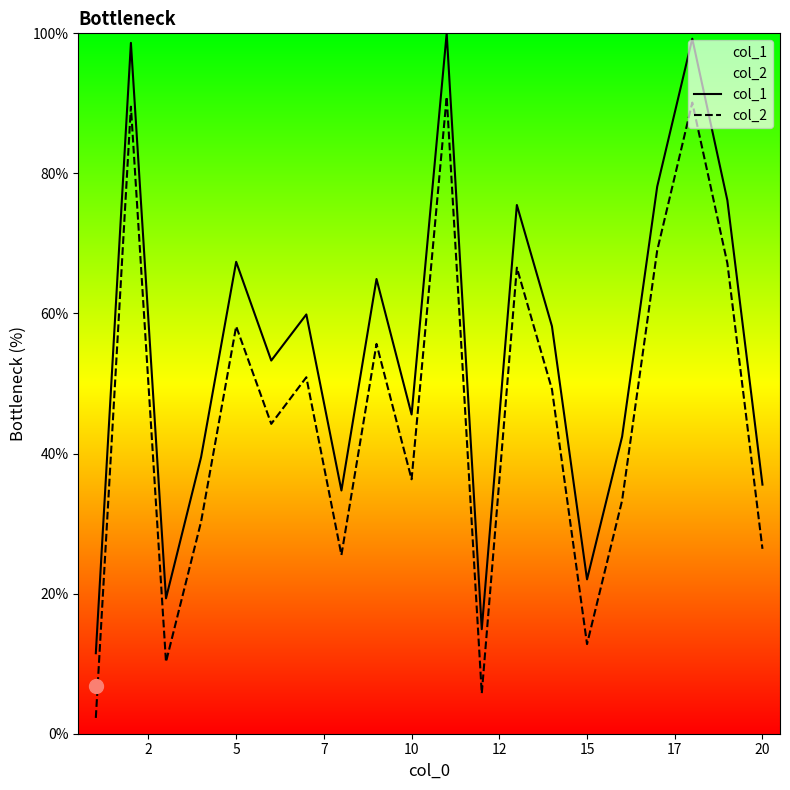

How many interior local valleys does the col_2 series have?

6